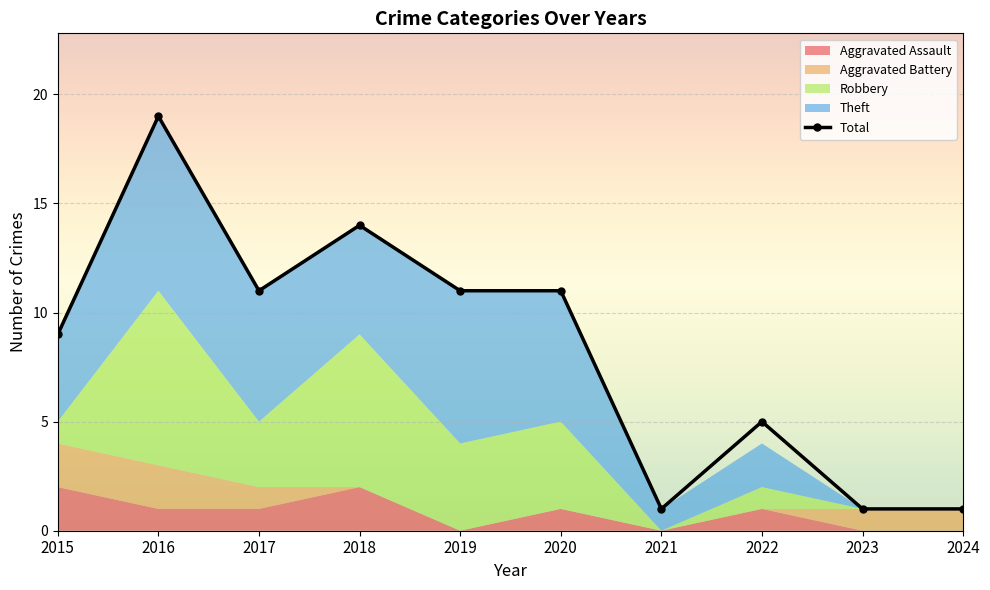

What is the maximum value shown in the chart?

19